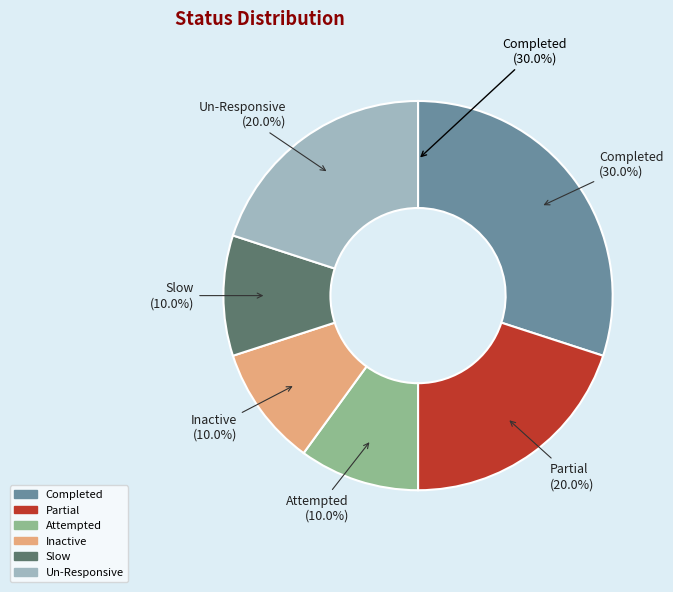

Is it true that Un-Responsive is 20% of the pie?

True